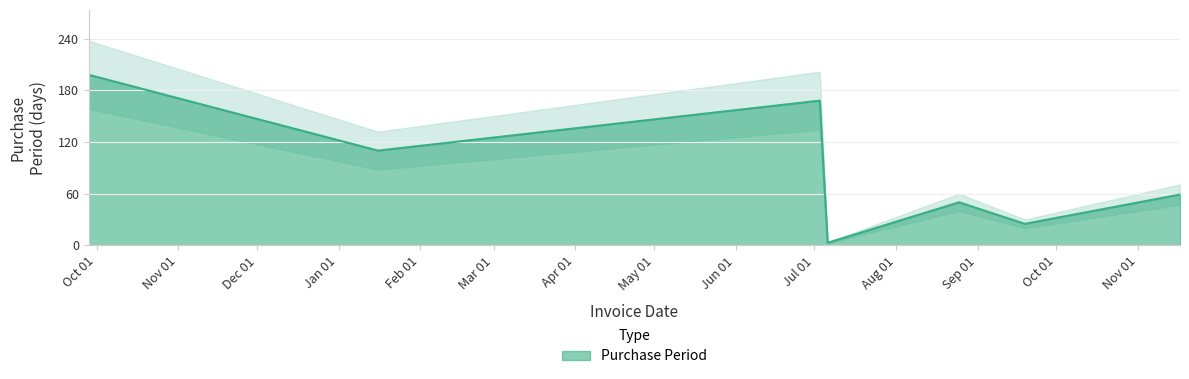

At which category does the data reach its first local valley?

2017-01-16